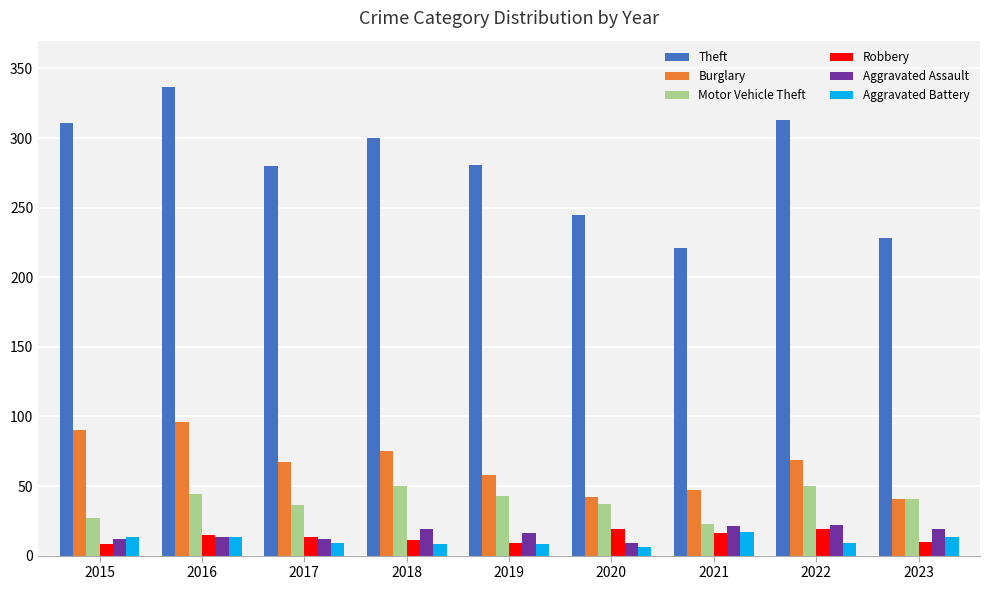

How many bars are there in total?

54